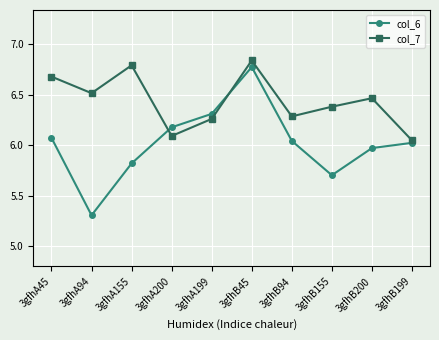

What is the smallest value displayed?

5.3